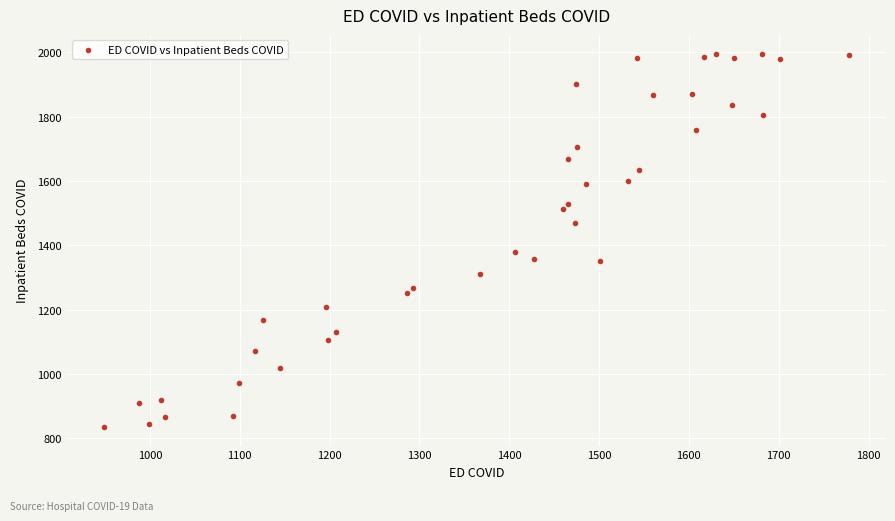

What Y value in the scatter plot is closest to 1415?

1380